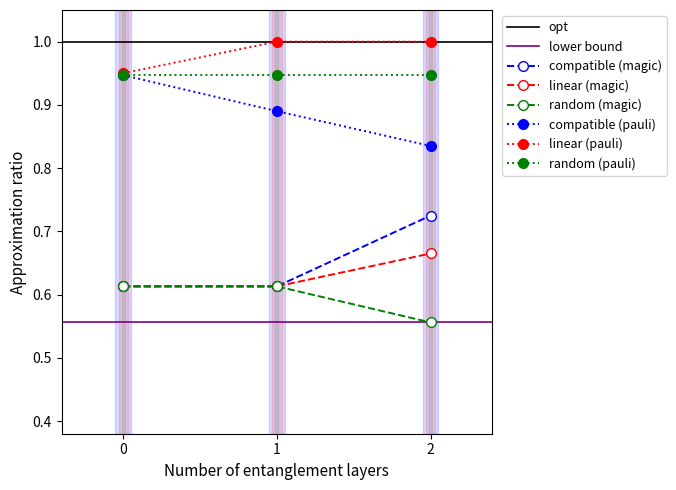

Is the value of base_min_1 at 2 greater than the value of min_1 at 2?

Yes